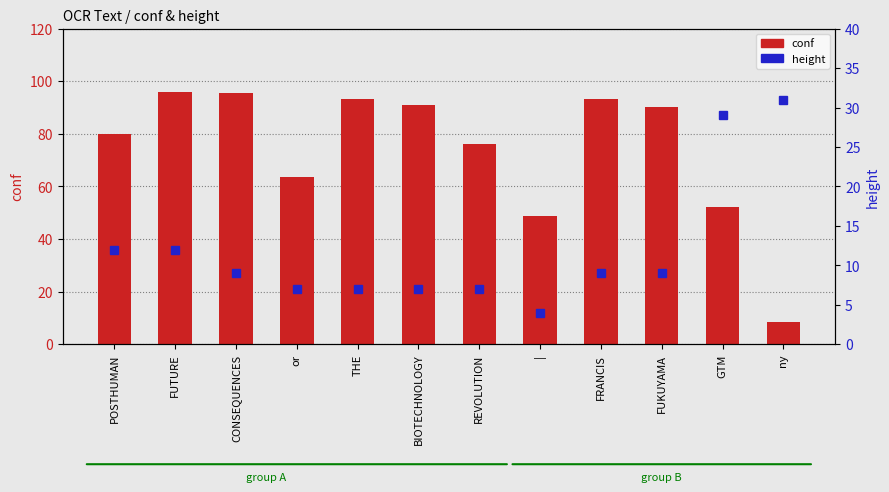

What is the spread (max minus min) of values at THE?

86.4